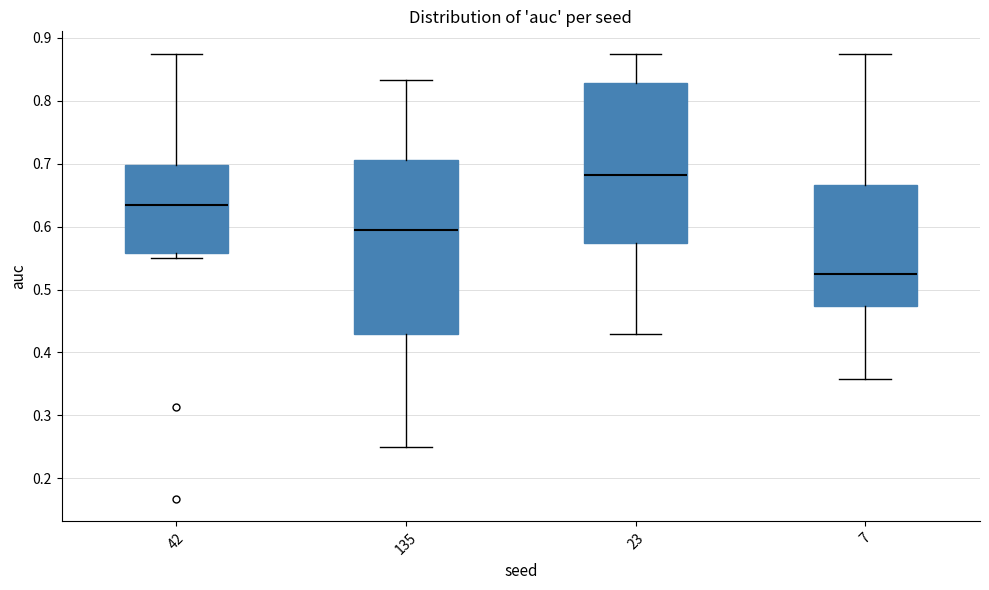

Reading left to right, read every box against the y-axis: the position of its median line, the range the box covers, and the ends of its whiskers. The values are not printed on the chart, so give them approximately, as read against the axis.

42: median 0.63, box 0.56 to 0.70, whiskers 0.55 to 0.88
135: median 0.60, box 0.43 to 0.71, whiskers 0.25 to 0.83
23: median 0.68, box 0.57 to 0.83, whiskers 0.43 to 0.88
7: median 0.53, box 0.47 to 0.67, whiskers 0.36 to 0.88